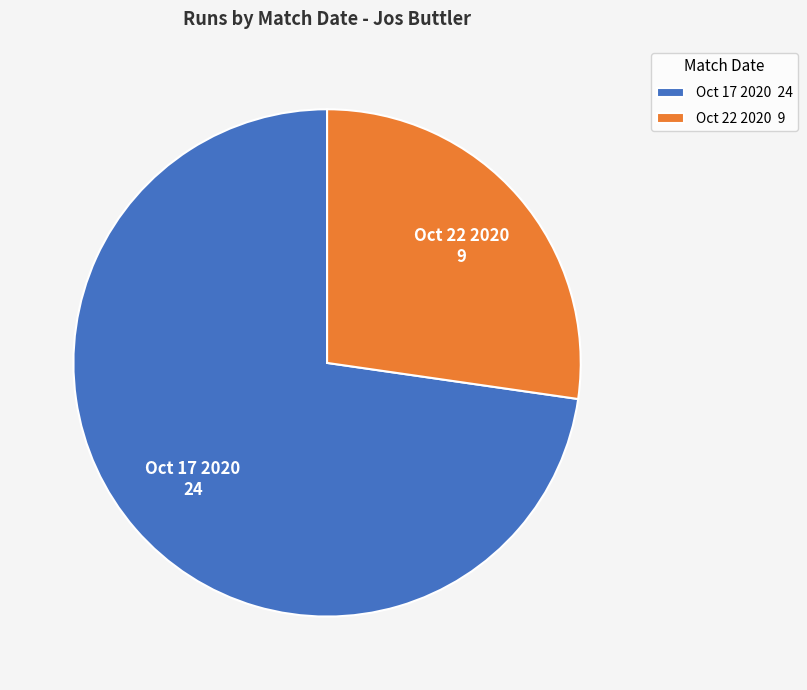

Rank the categories by value from lowest to highest.

Oct 22 2020, Oct 17 2020